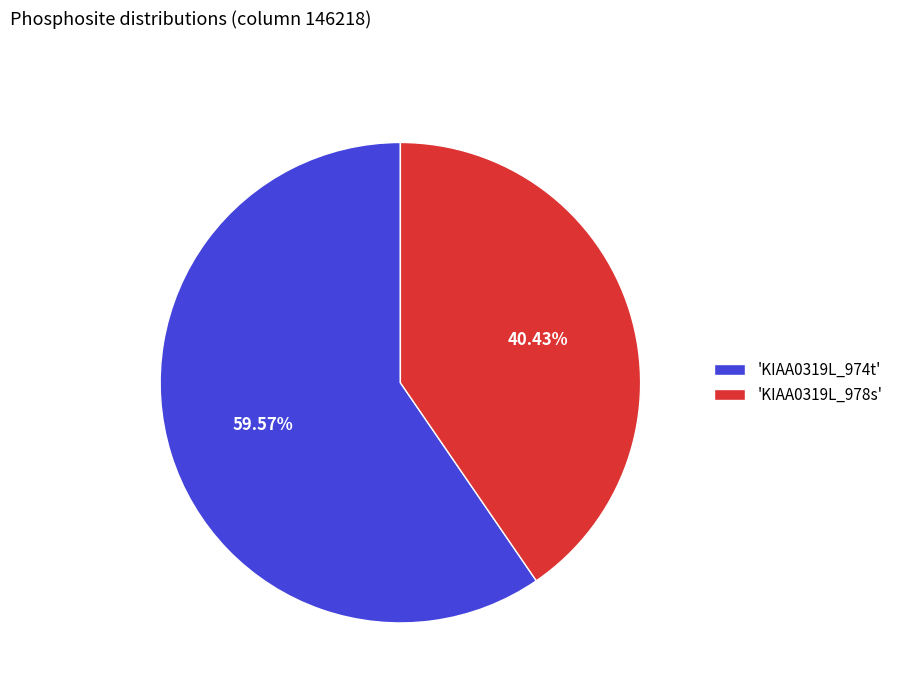

Which category has the smallest portion of the pie?

'KIAA0319L_978s'